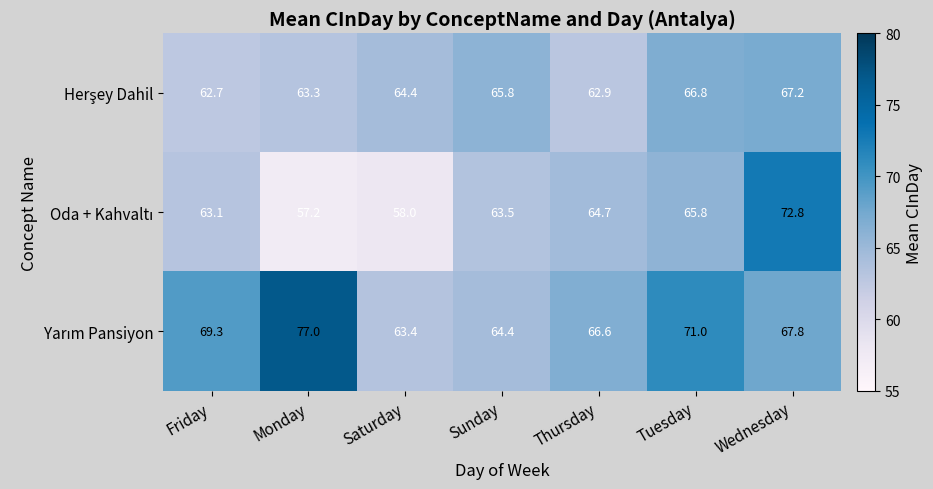

At how many categories does at least one series exceed 58?

7